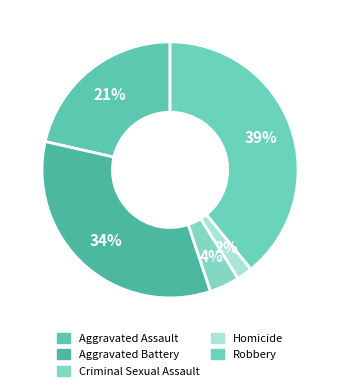

Does Robbery represent more than half of the total?

No